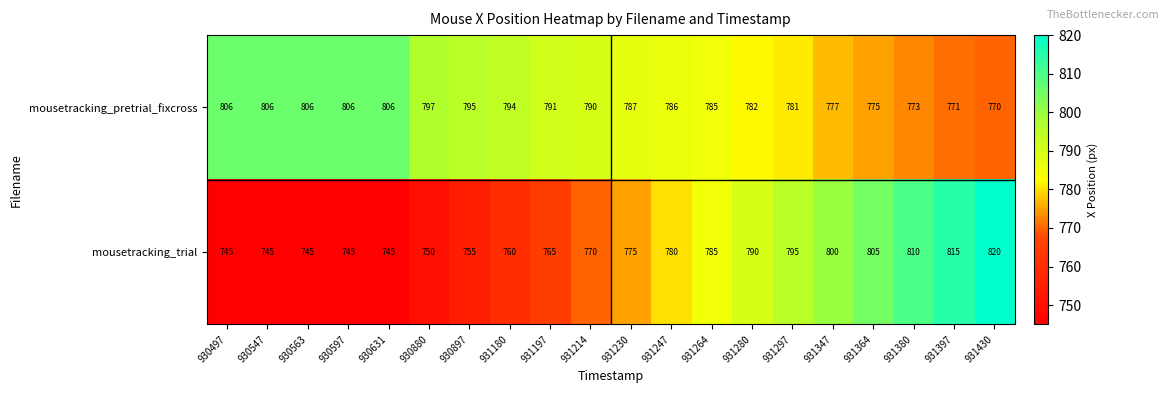

What is the difference between the highest and lowest values at 931180?

34